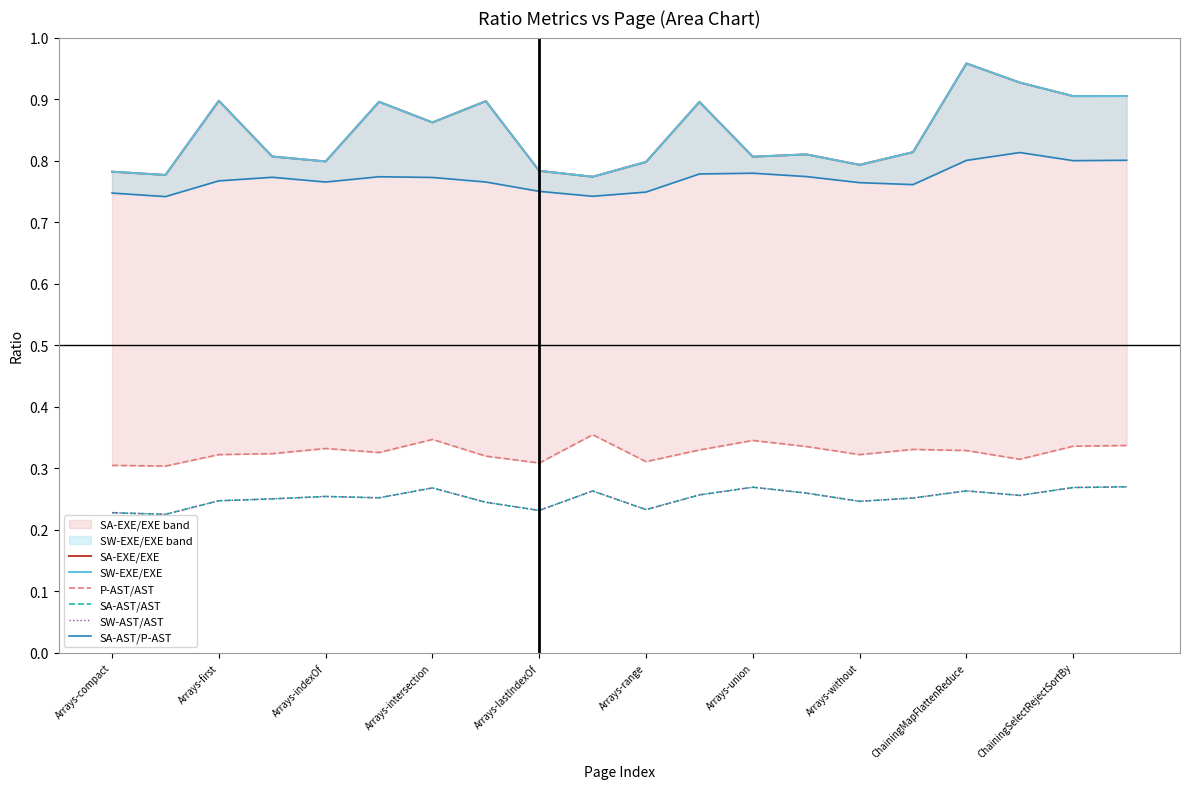

True or false: SA-AST/P-AST and SA-EXE/EXE cross at least once.

False